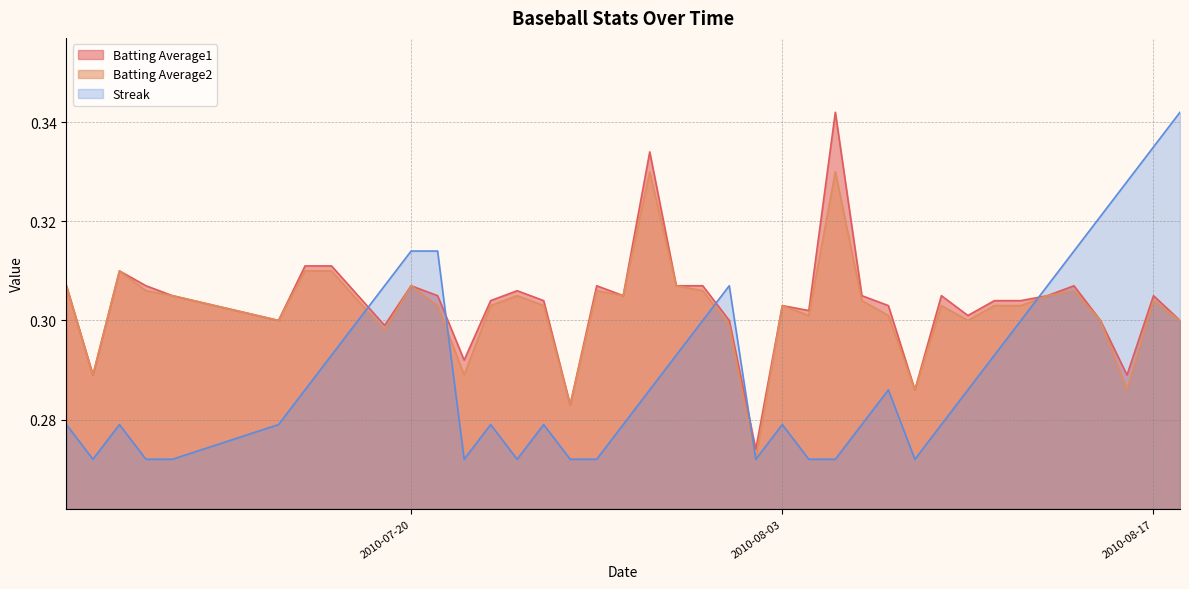

After their last crossing, which series has the higher values: Batting Average1 or Streak?

Streak